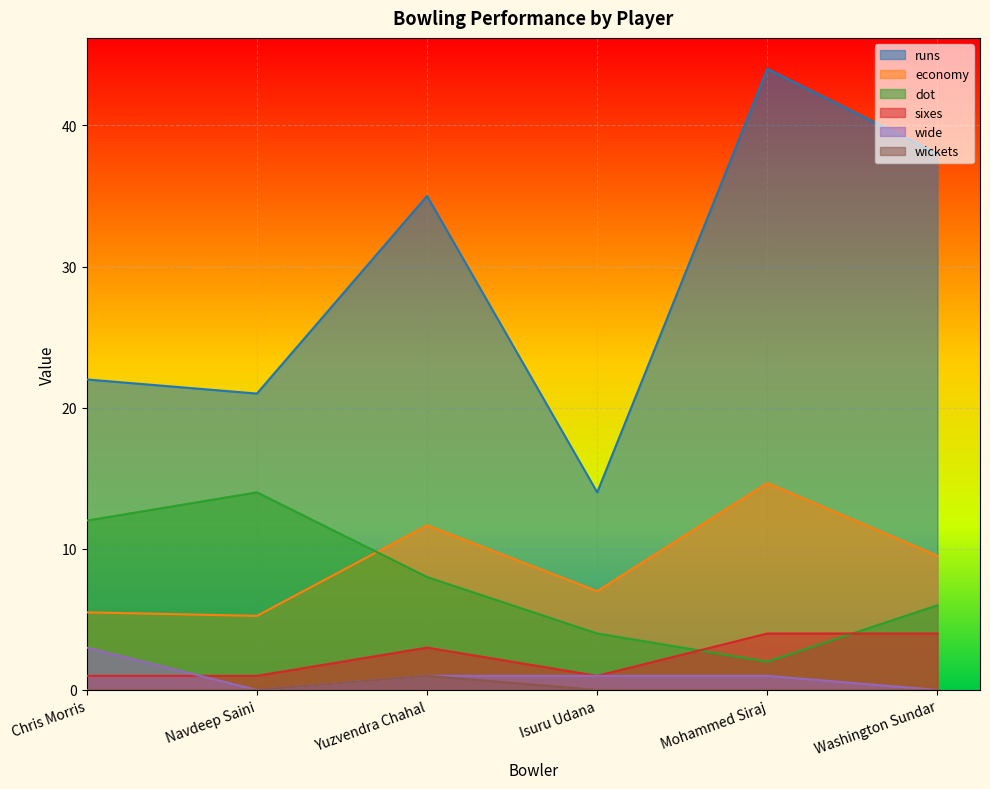

True or false: wide and economy cross at least once.

False